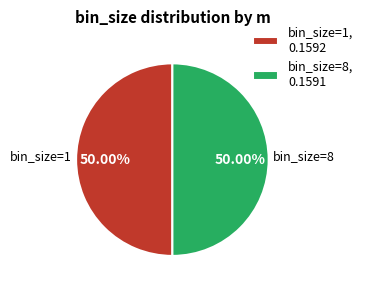

Is the sum of bin_size=8 and bin_size=1 greater than half?

Yes